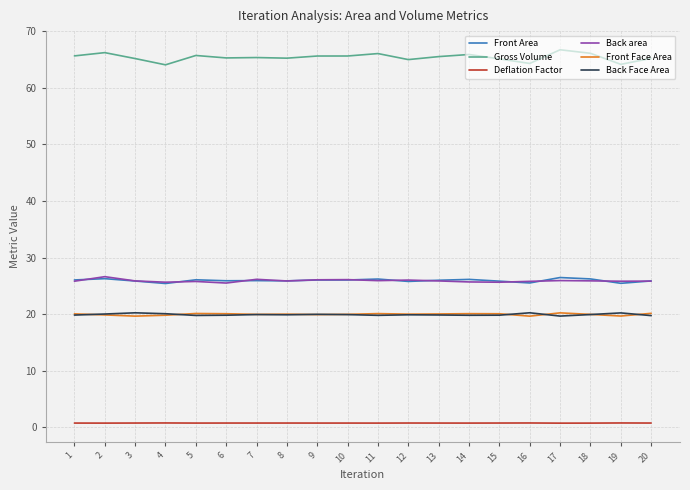

Which series has the largest range (max minus min)?

Gross Volume